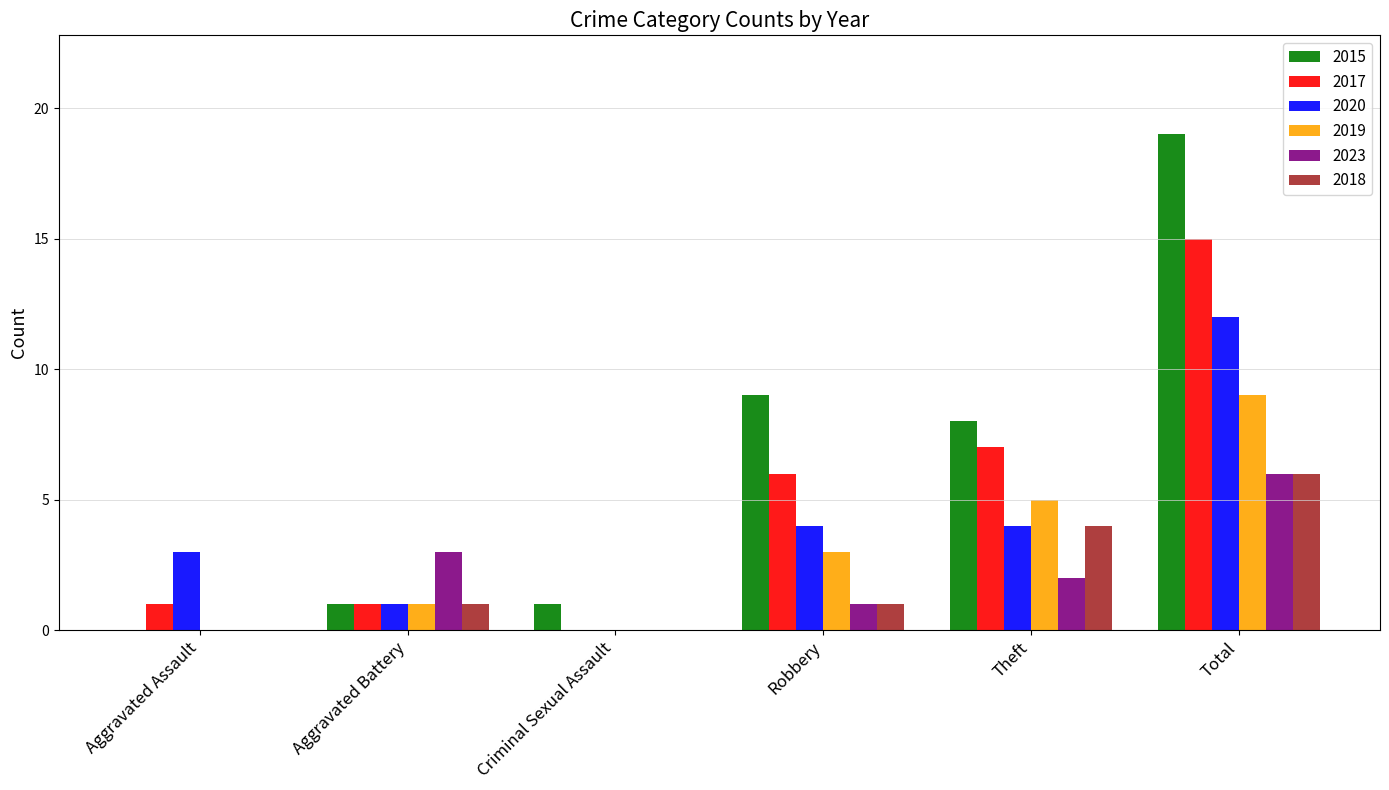

What is the difference between the 2015 values at Total and Robbery?

10